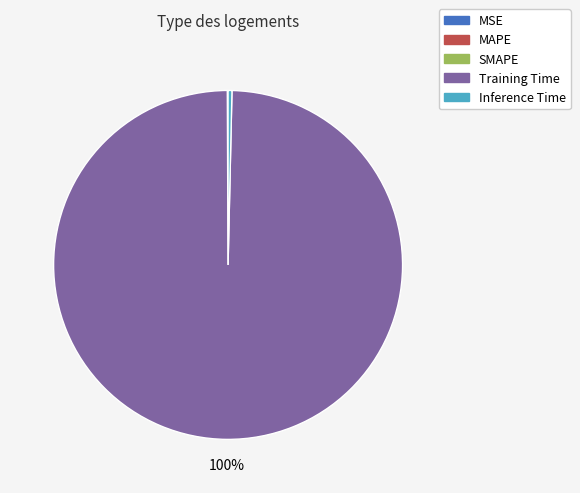

Is it true that Inference Time is 6% of the pie?

False